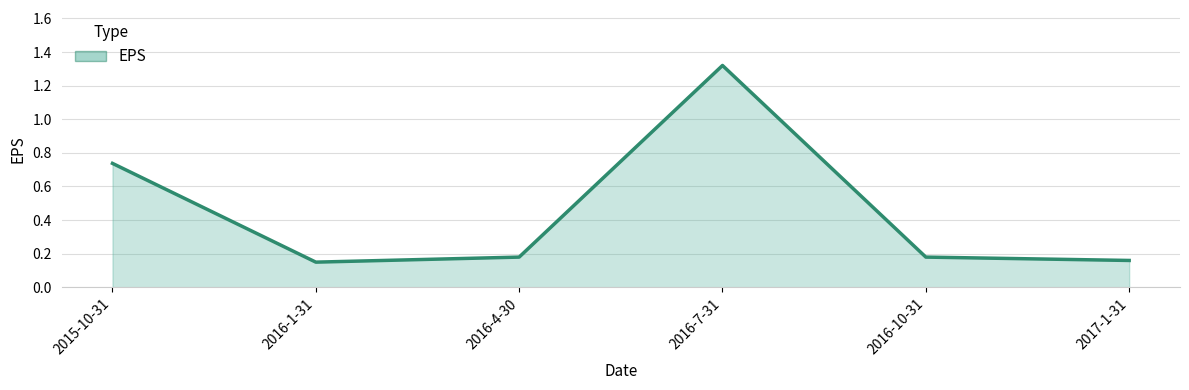

What is the difference between the second highest and minimum values?

0.6